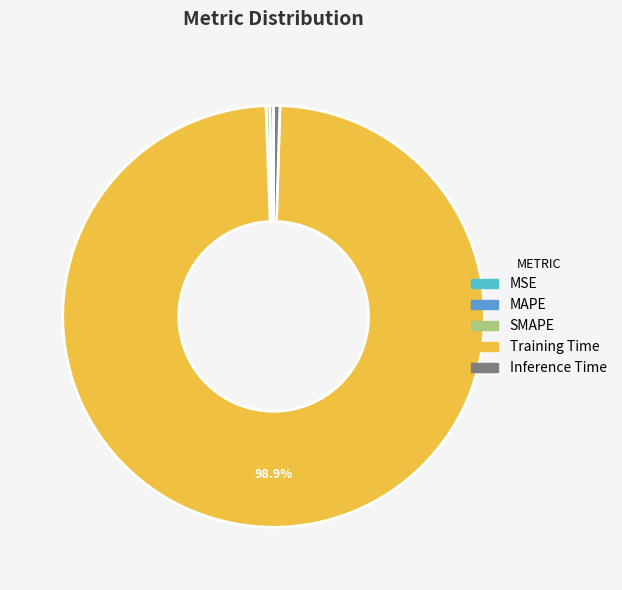

Which has a higher value, Training Time or MAPE?

Training Time